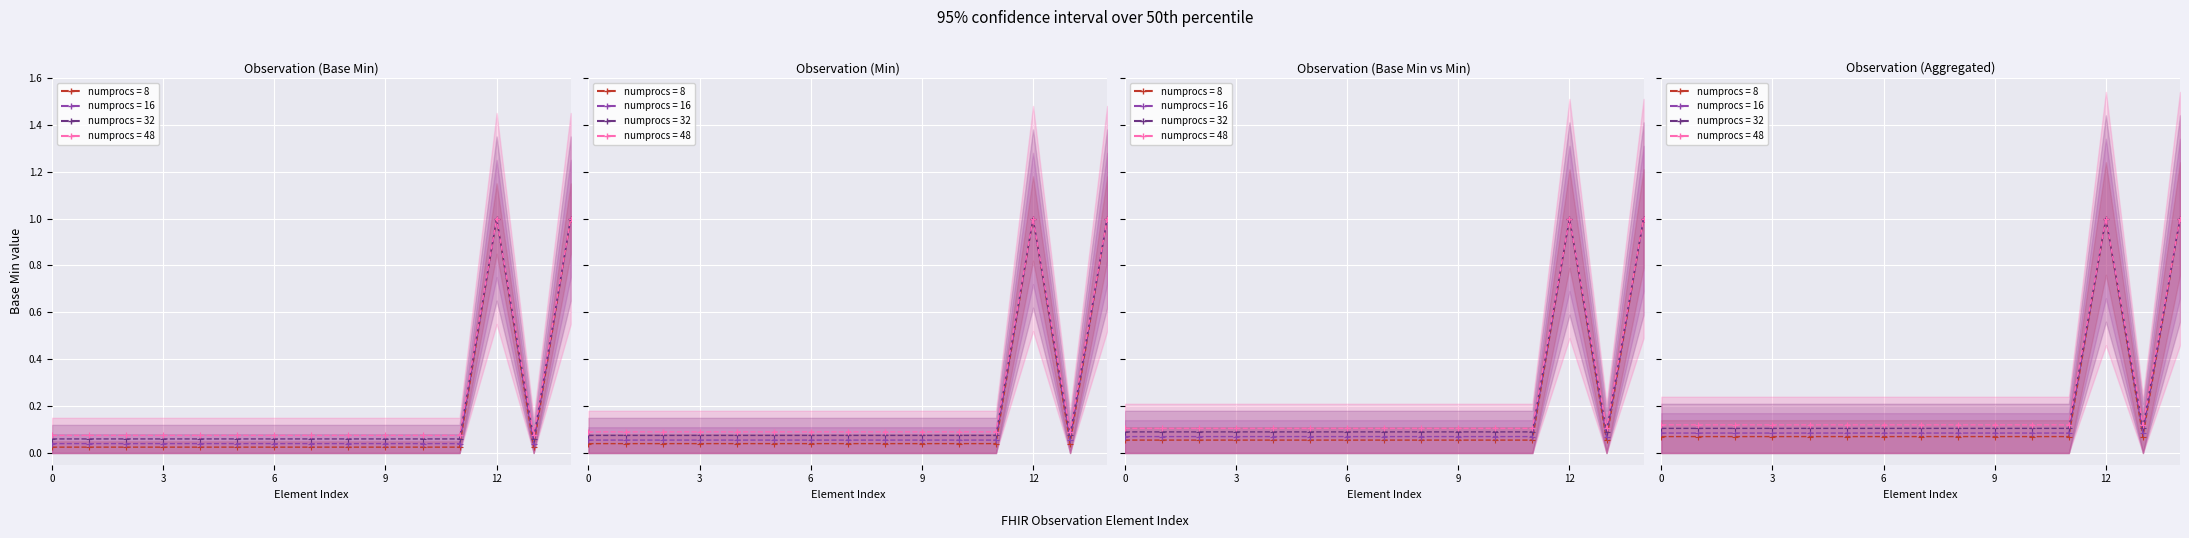

What is the difference between the maximum and second lowest values in the Base Min series?

0.9